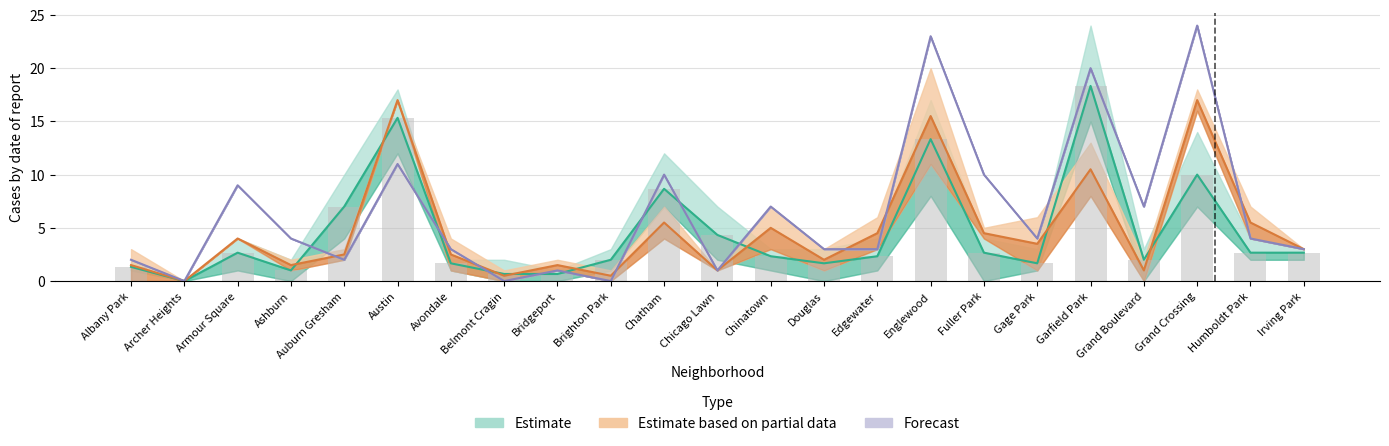

How many categories are shown in the chart?

23